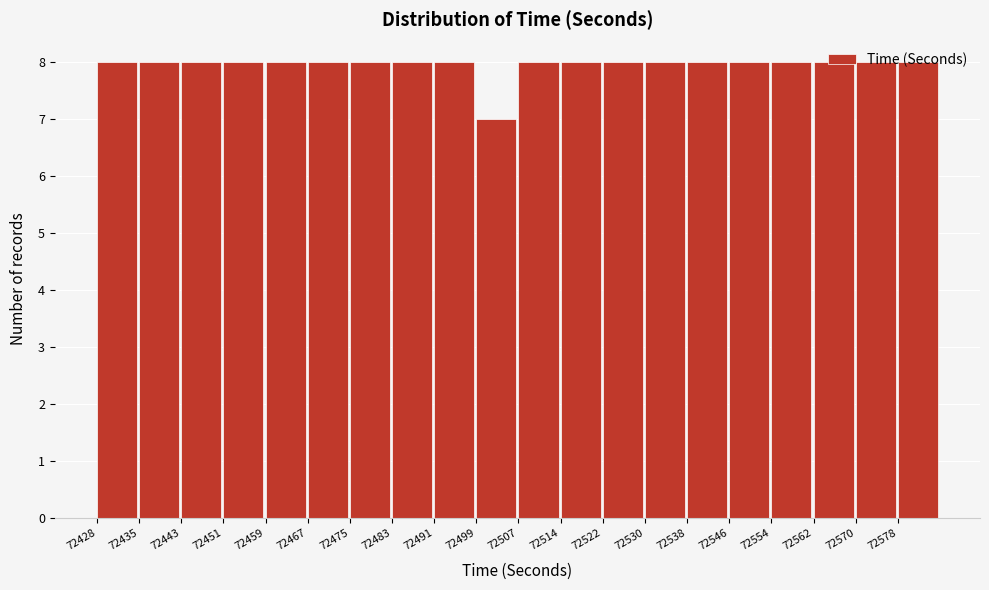

Reading left to right, list every bar in this chart as the range it spans on the x-axis followed by its height. Neither the bar edges nor the heights are printed on the chart, so give them approximately, as read against the axes.

72428.0 to 72435.9: 8
72435.9 to 72443.8: 8
72443.8 to 72451.7: 8
72451.7 to 72459.6: 8
72459.6 to 72467.5: 8
72467.5 to 72475.4: 8
72475.4 to 72483.3: 8
72483.3 to 72491.2: 8
72491.2 to 72499.1: 8
72499.1 to 72507.0: 7
72507.0 to 72514.9: 8
72514.9 to 72522.8: 8
72522.8 to 72530.7: 8
72530.7 to 72538.6: 8
72538.6 to 72546.5: 8
72546.5 to 72554.4: 8
72554.4 to 72562.3: 8
72562.3 to 72570.2: 8
72570.2 to 72578.1: 8
72578.1 to 72586.0: 8